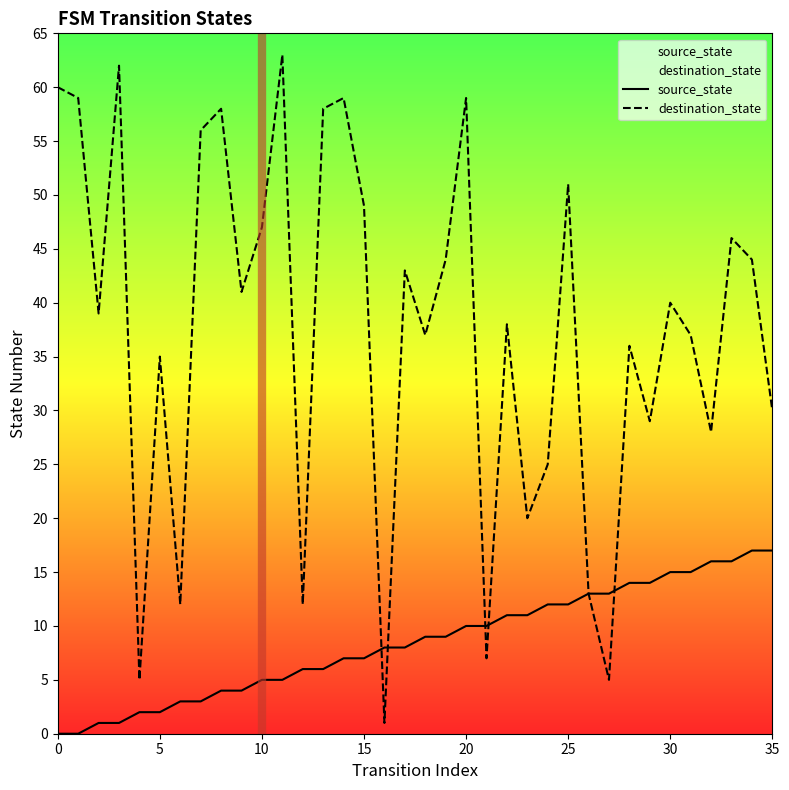

What value does the source_state series have at 35, to the nearest 5?

15